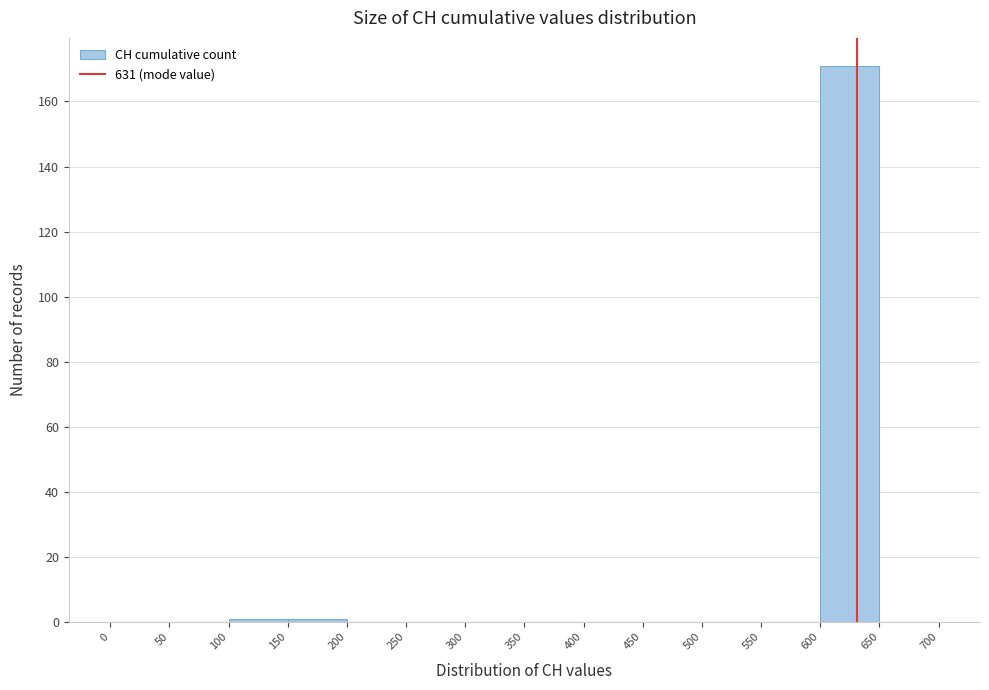

What is the height of the bar covering 600 to 650 on the x-axis? The values are not printed on the chart, so give them approximately, as read against the axis.

172